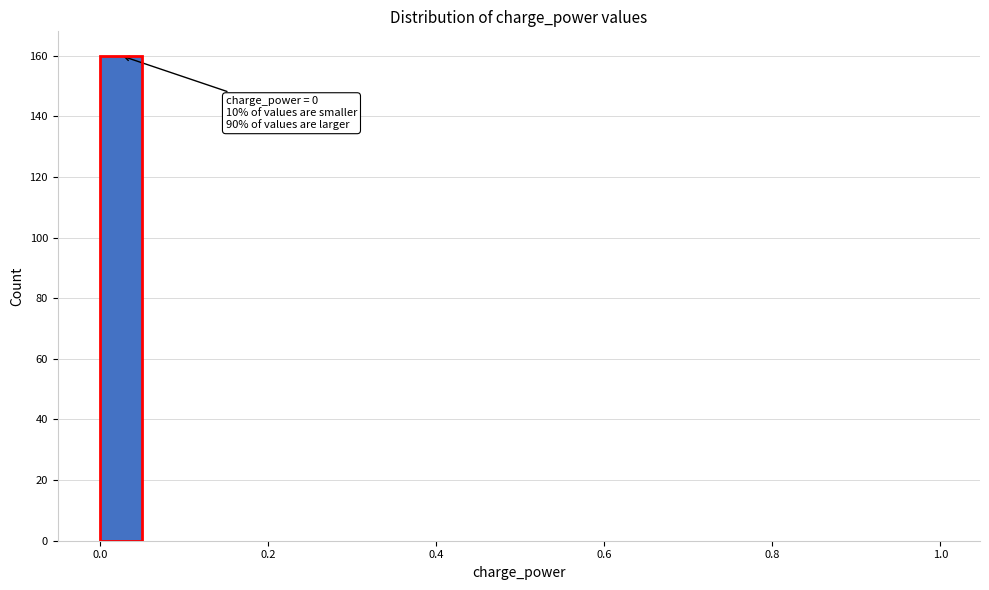

Read against the x-axis, roughly where is the centre of the tallest bar?

0.02